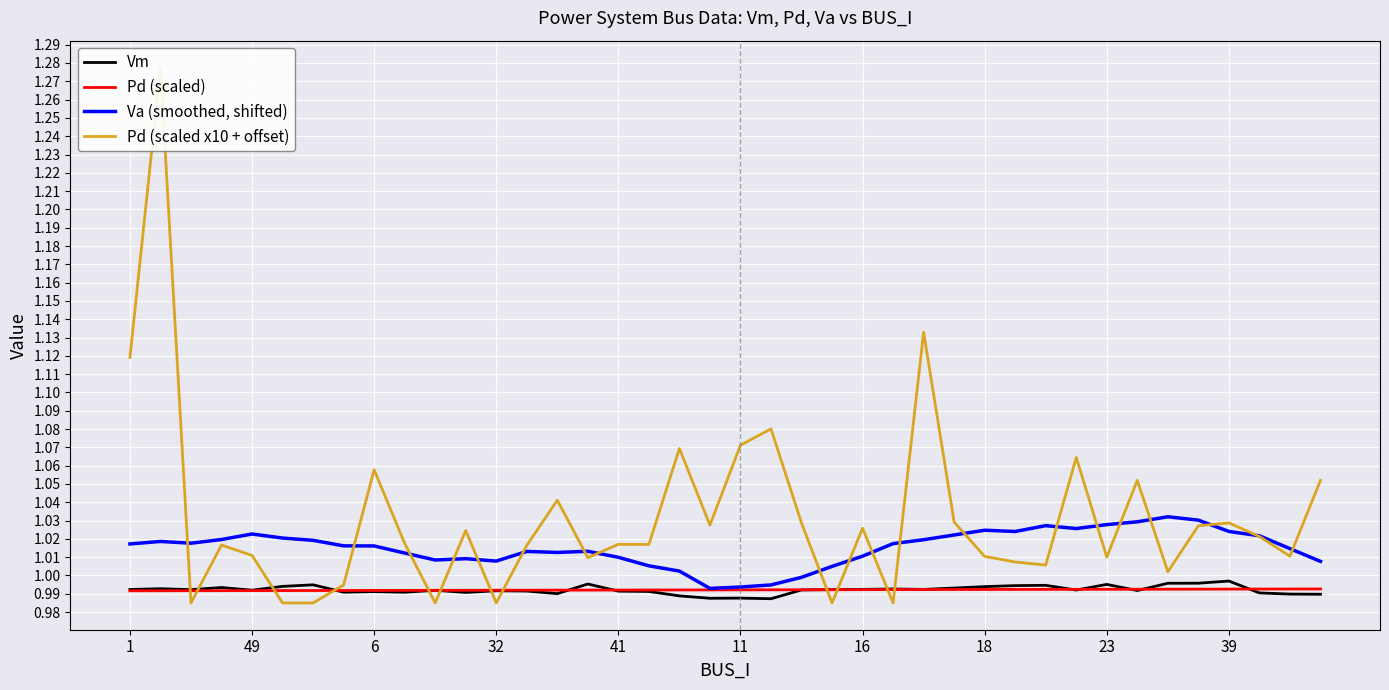

Rank the series at 35 from lowest to highest value.

Pd (scaled), Vm, Pd (scaled x10 + offset), Va (smoothed, shifted)